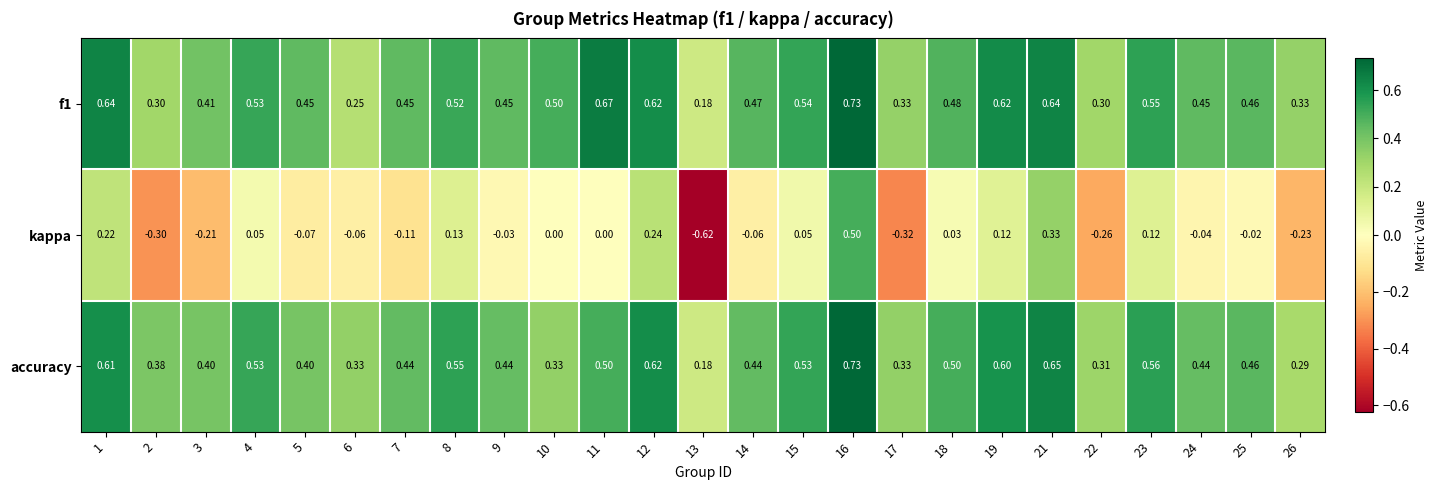

How many series are shown in this chart?

3